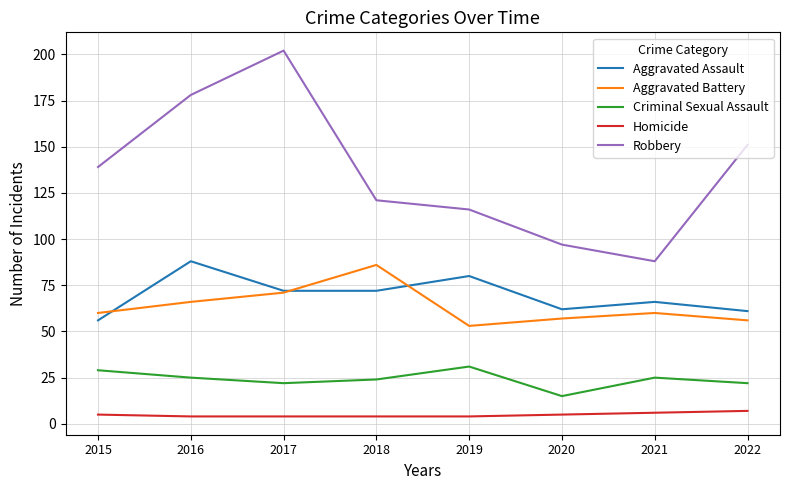

What is the lowest value of the Aggravated Battery series?

53